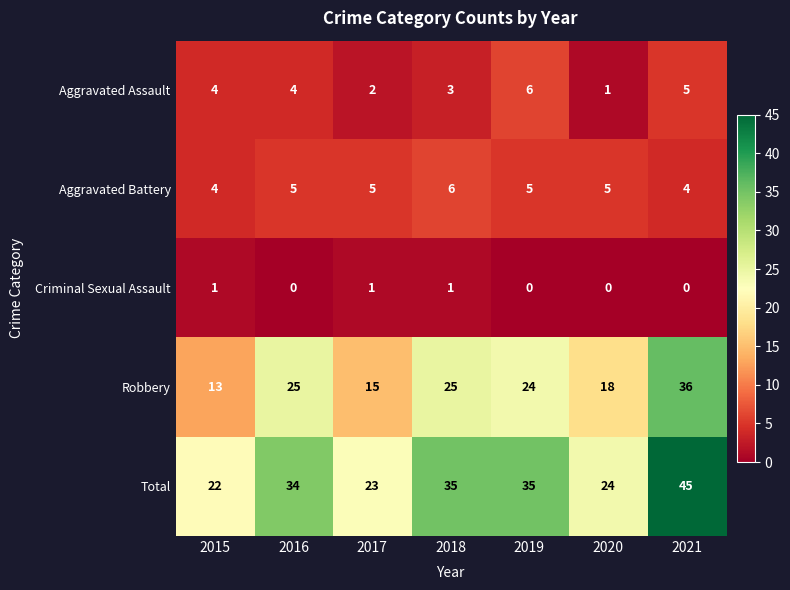

Rank the series at 2021 from lowest to highest value.

Criminal Sexual Assault, Aggravated Battery, Aggravated Assault, Robbery, Total